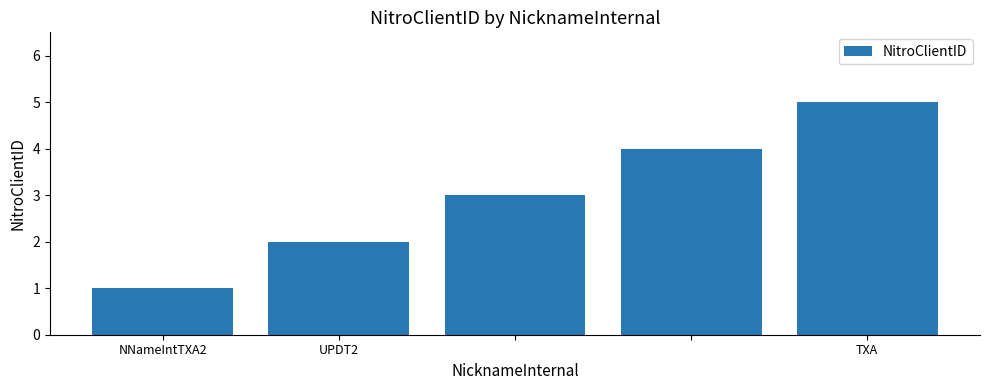

What is the sum of all values?

15